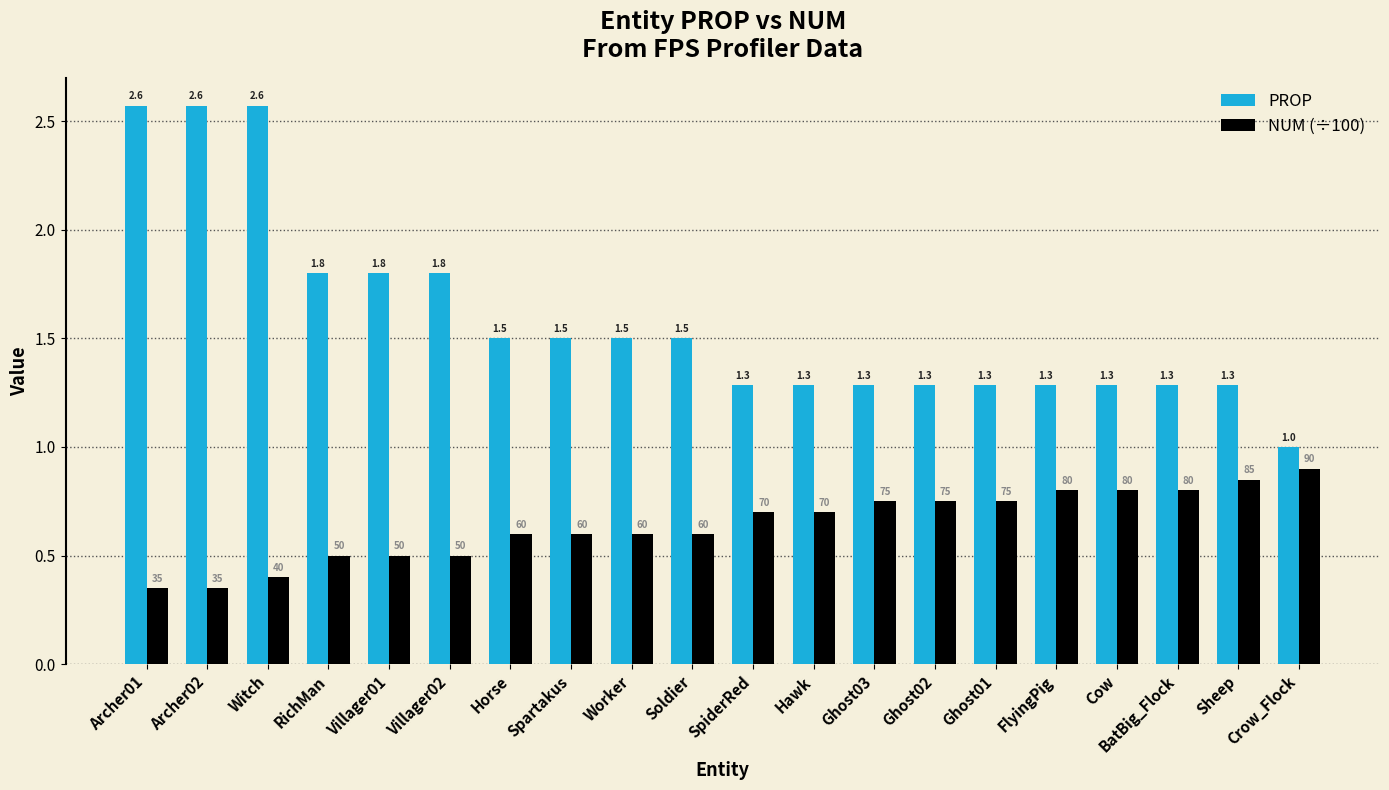

The NUM (÷100) series shows 0.4 at Ghost02. True or false?

False